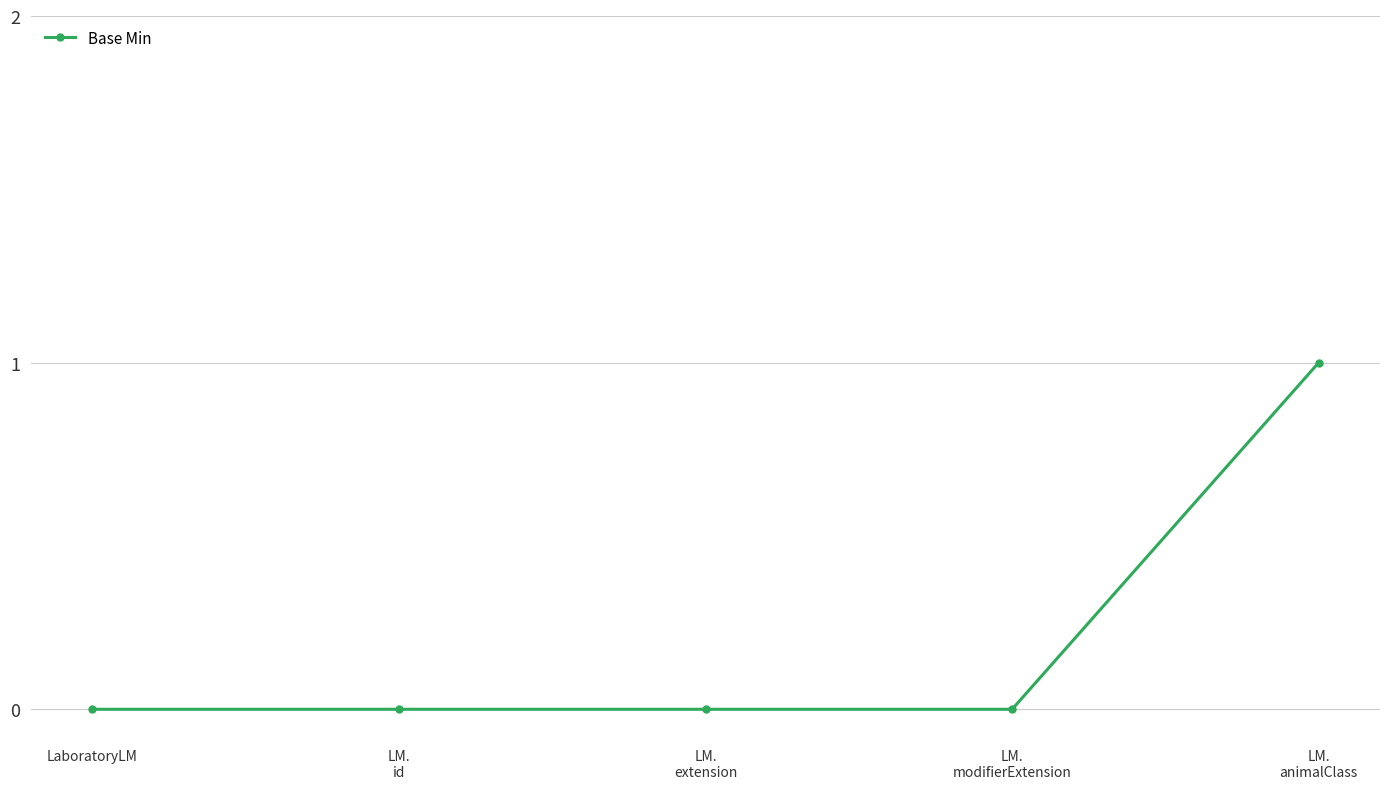

True or false: there are more than 1 points higher than both neighbors.

False